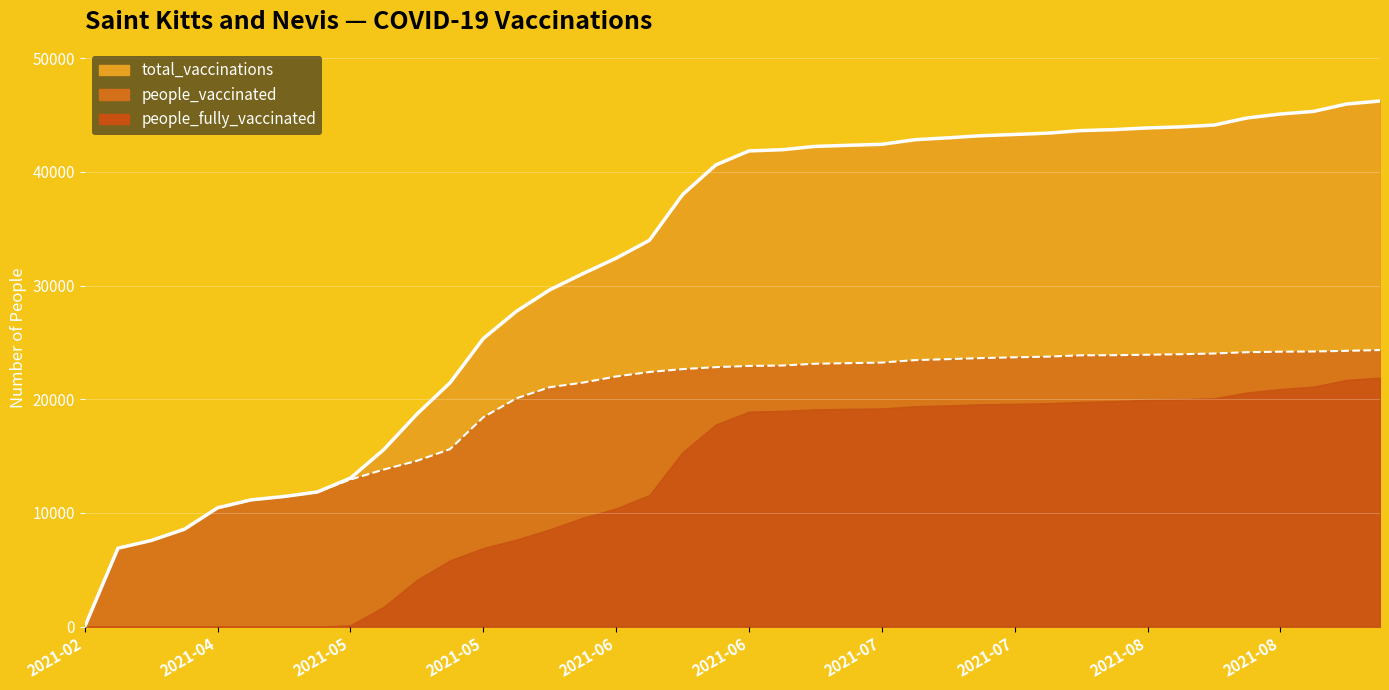

At which label does people_vaccinated first exceed 22937?

2021-07-08